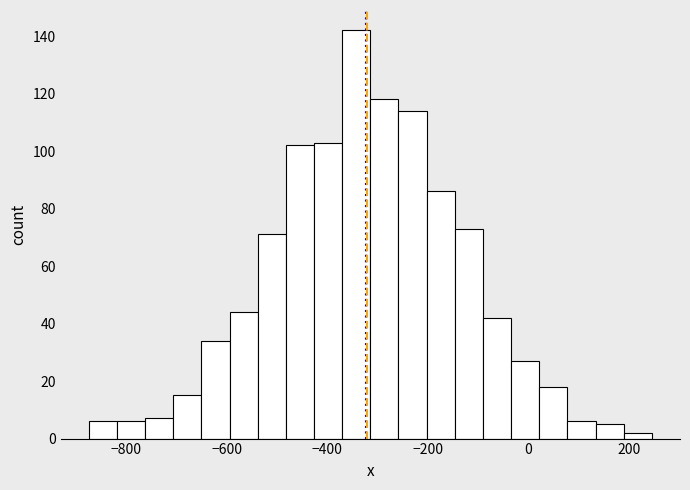

Around what value on the x-axis is the tallest bar? Give the approximate position of its centre, as read against the axis.

-340